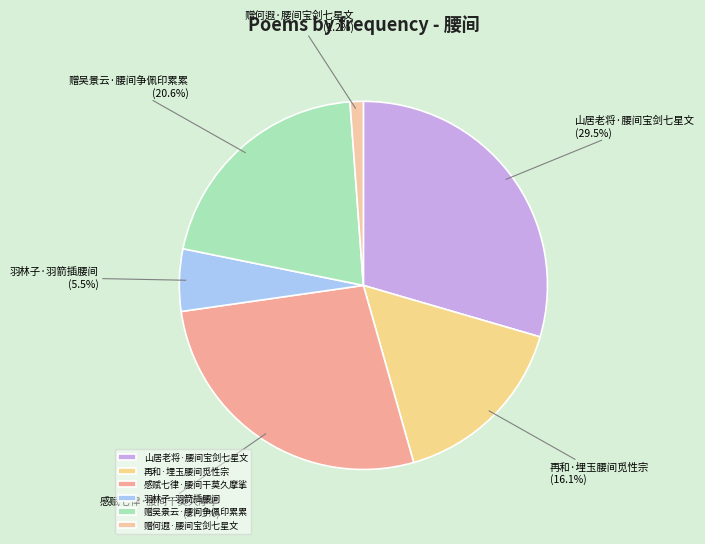

How many slices are in this pie chart?

6